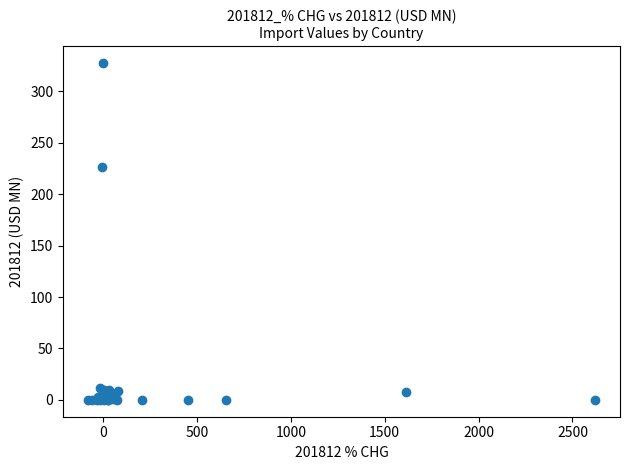

What Y value in the scatter plot is closest to 163?

226.2